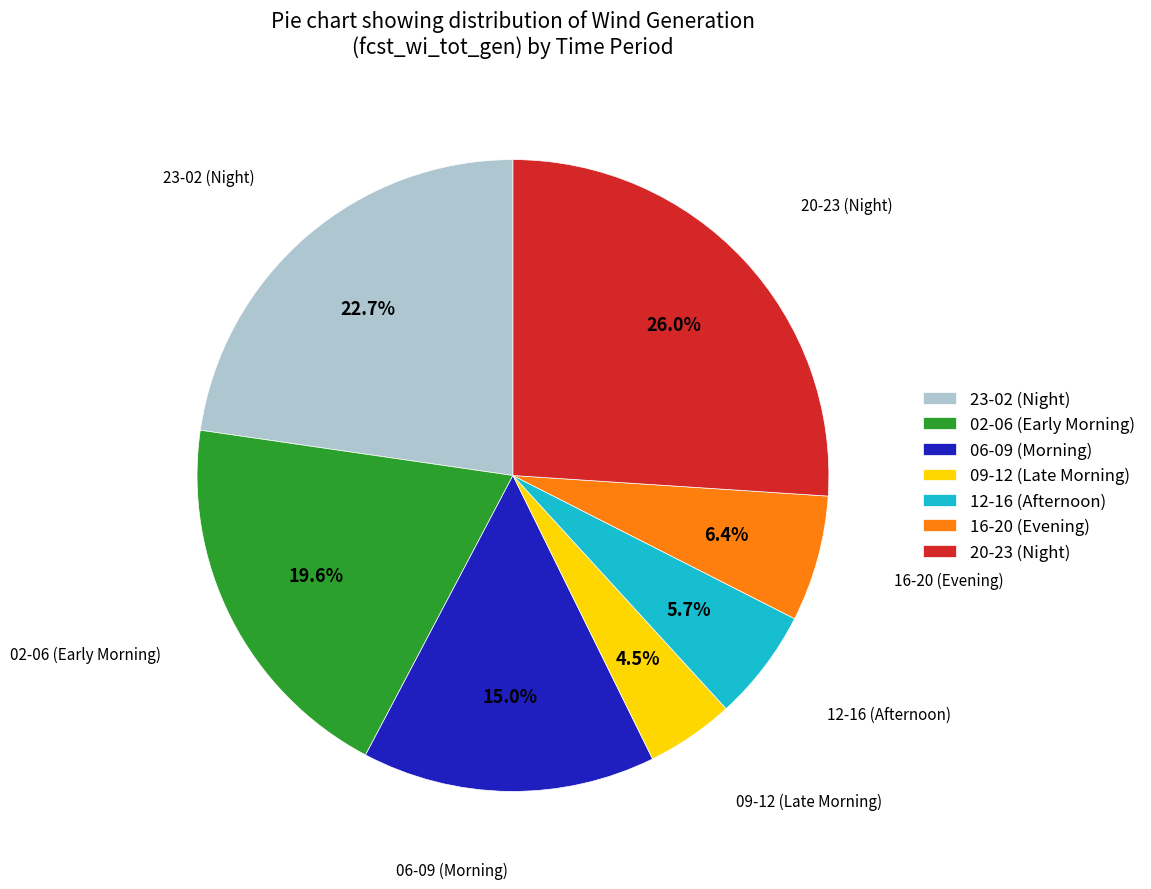

Is there any slice that represents more than half of the pie?

No